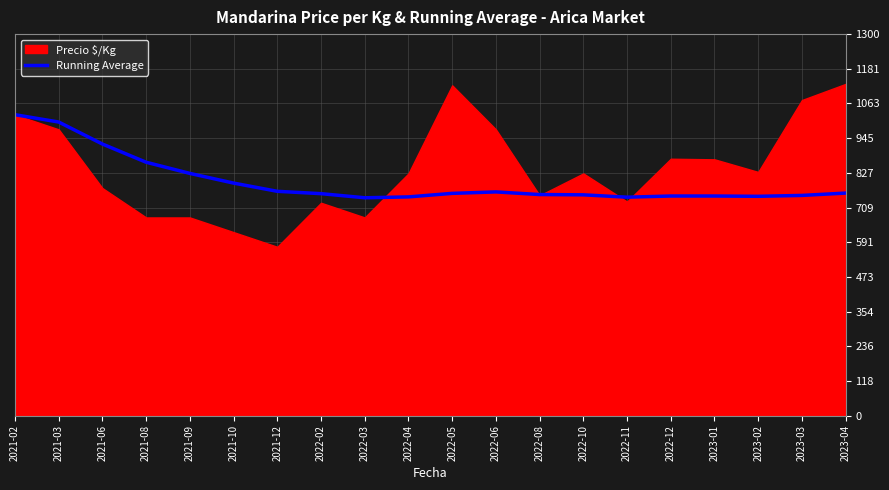

The chart shows a value of 792 at 2021-10. True or false?

True